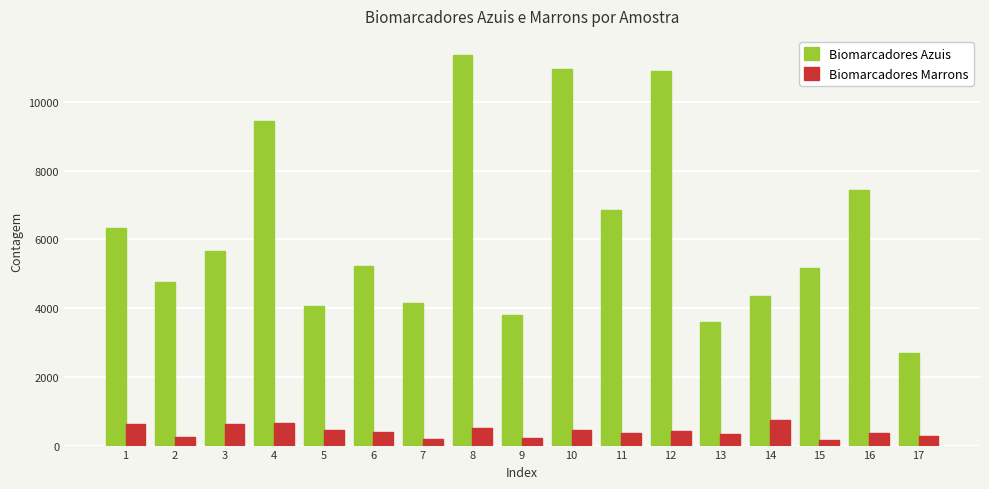

Is it true that Biomarcadores Azuis equals 3714 at 17?

False